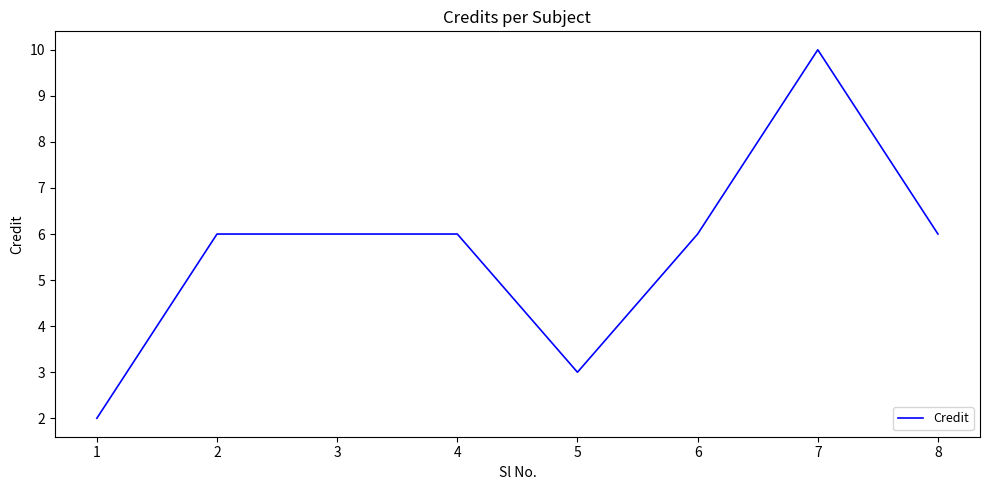

True or false: the data shows 4 at 3.

False